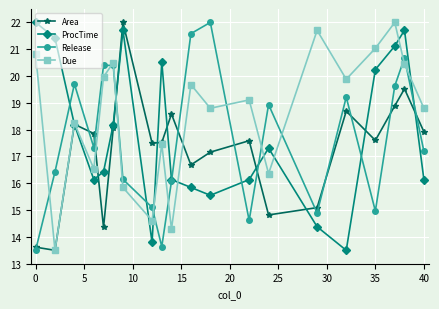

Which series has the largest total across all categories?

Due